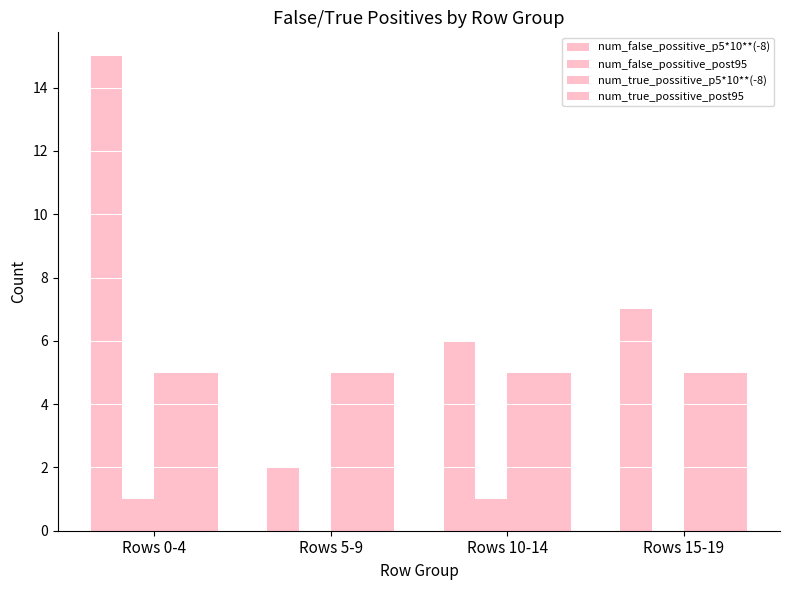

What is the difference between the num_false_possitive_post95 values at Rows 5-9 and Rows 10-14?

1